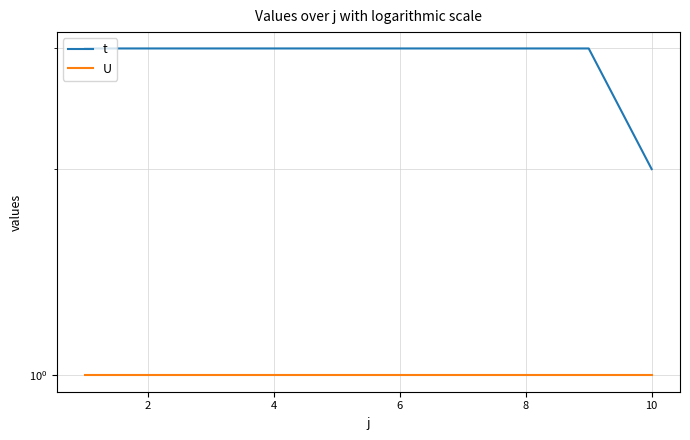

Read the t value at 6.

3